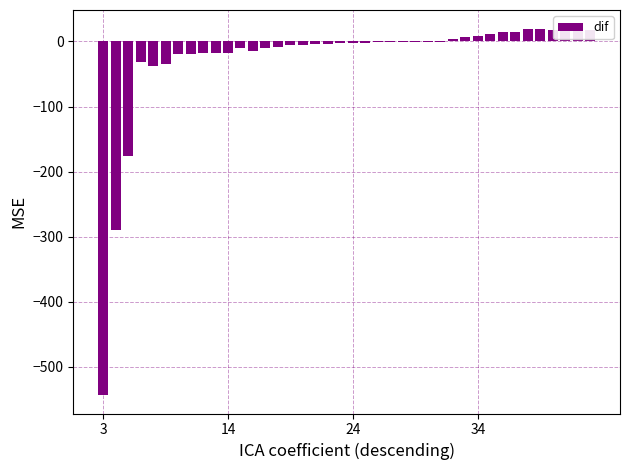

Reading right to left, what are all the values shown in this chart?

17.9	20.1	18.3	18.0	18.7	18.3	15.2	14.0	10.7	8.5	7.1	4.1	-0.5	-0.8	-0.9	-1.4	-1.5	-1.7	-2.1	-2.7	-3.2	-4.0	-4.7	-5.2	-6.0	-8.4	-10.1	-14.4	-9.4	-17.5	-17.4	-18.4	-19.9	-18.6	-35.5	-38.1	-30.9	-175.7	-290.1	-543.3